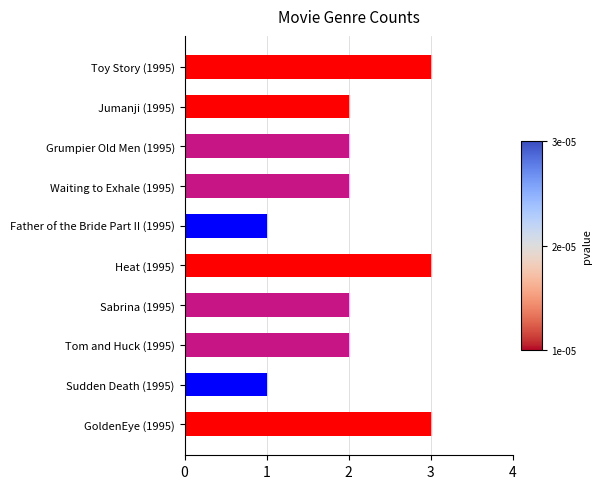

The value at Sabrina (1995) is 3. True or false?

False